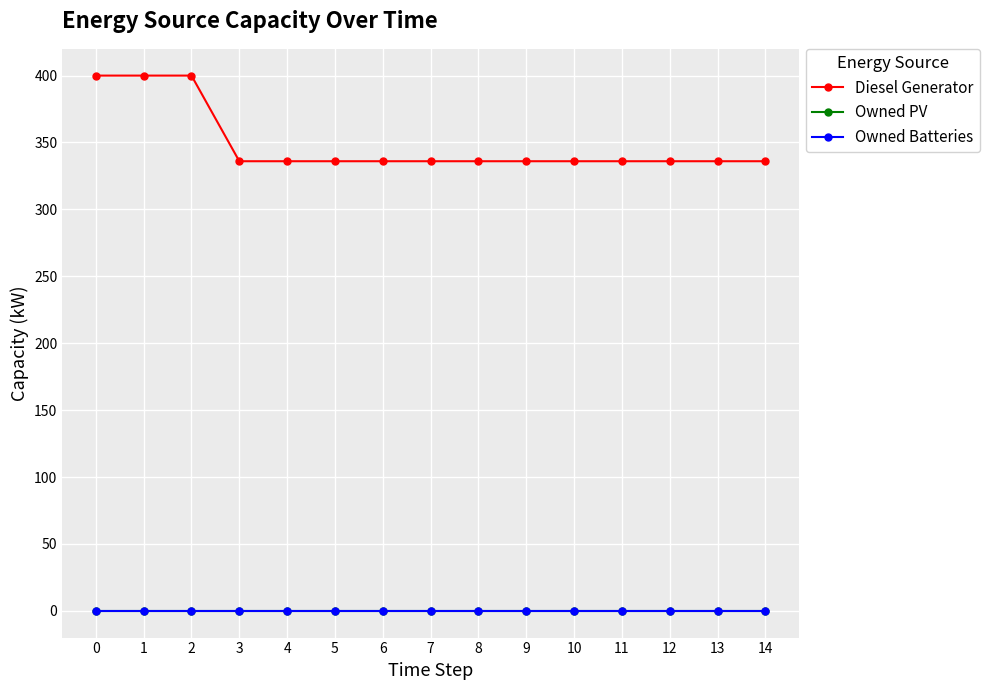

How many lines are shown in the chart?

3